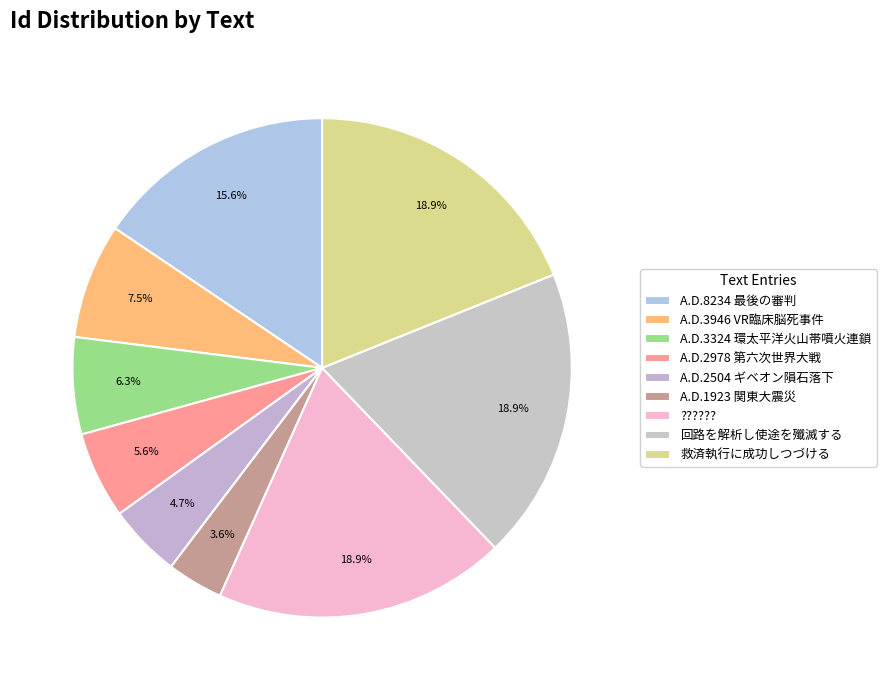

Does 救済執行に成功しつづける account for over 50% of the chart?

No